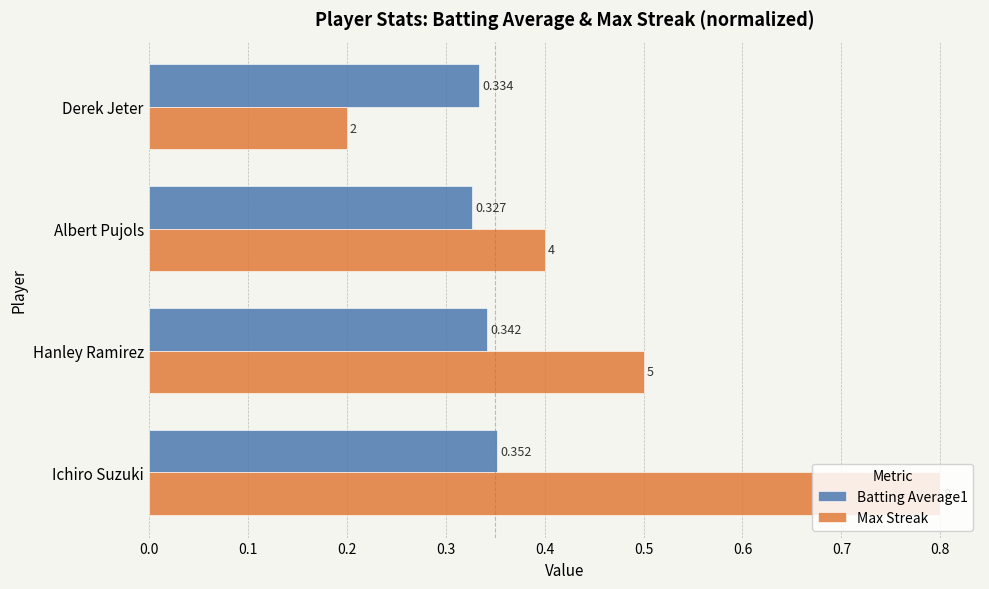

What is the average value of the Max Streak series?

0.5